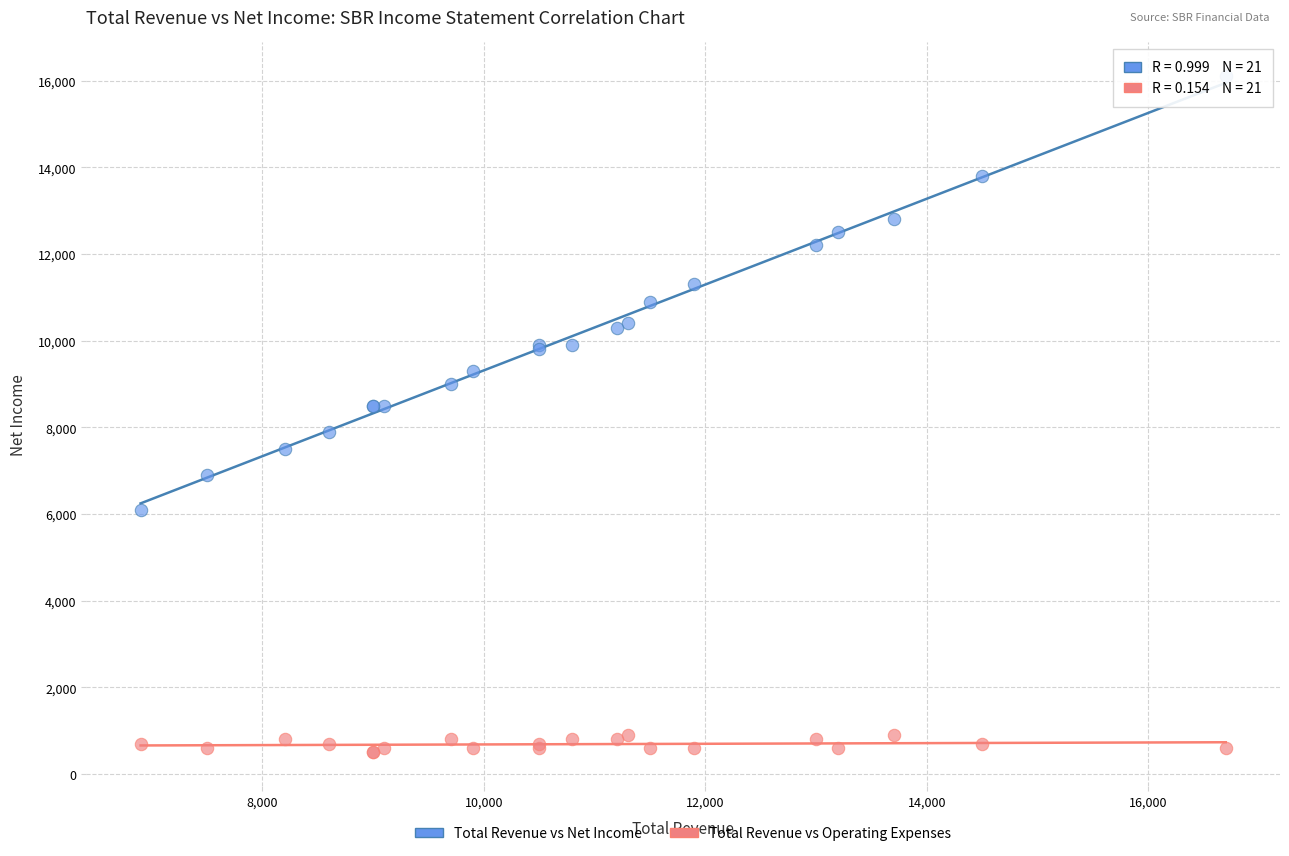

Which series contains the highest Y value?

Total Revenue vs Net Income